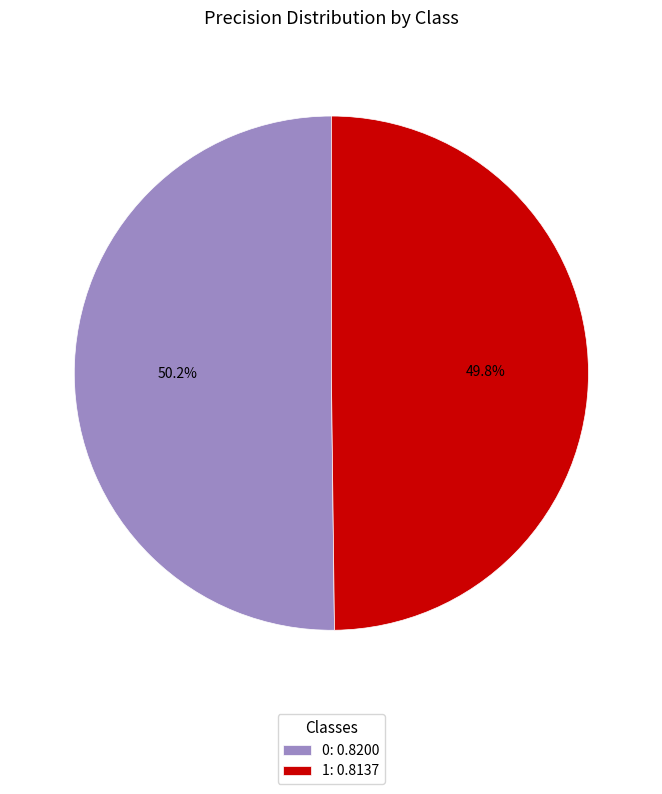

How many segments does this pie chart have?

2